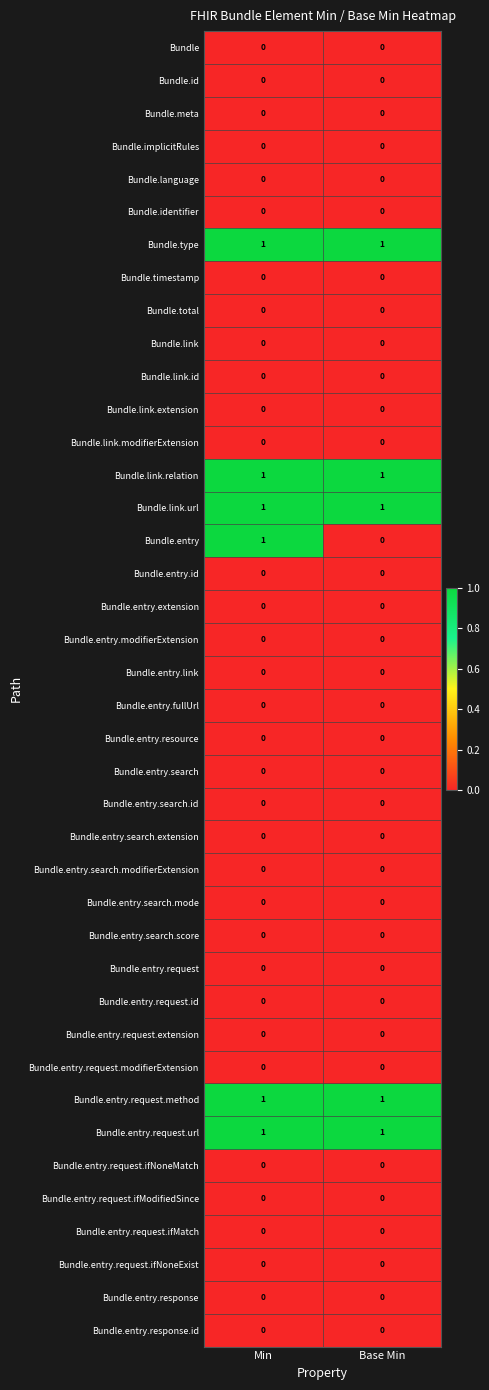

At which category is the sum across all series the highest?

Min